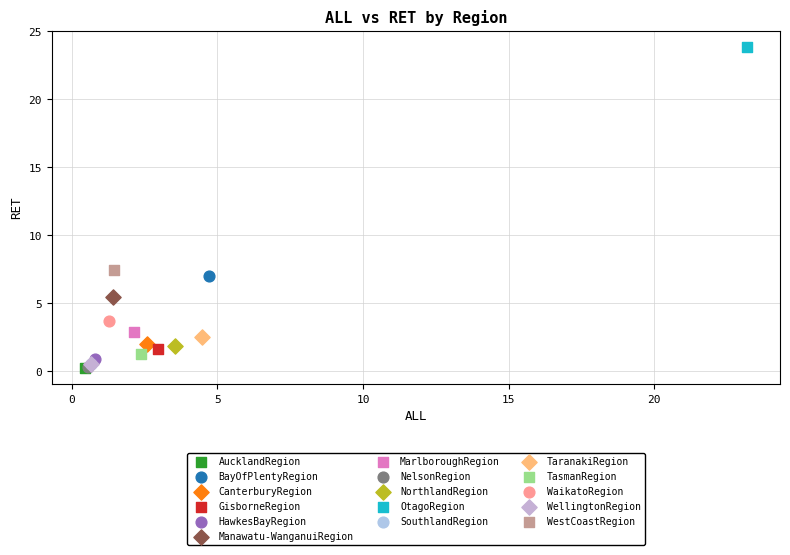

What are all the series names shown in the legend?

AucklandRegion, BayOfPlentyRegion, CanterburyRegion, GisborneRegion, HawkesBayRegion, Manawatu-WanganuiRegion, MarlboroughRegion, NelsonRegion, NorthlandRegion, OtagoRegion, SouthlandRegion, TaranakiRegion, TasmanRegion, WaikatoRegion, WellingtonRegion, WestCoastRegion